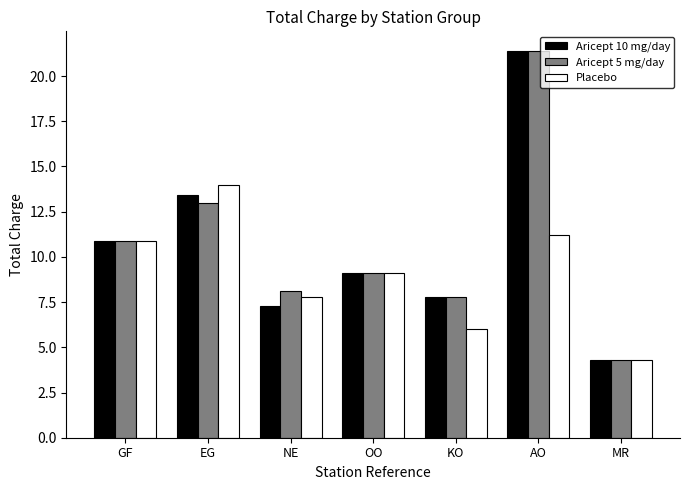

Rank the categories by Aricept 10 mg/day value from lowest to highest.

MR, NE, KO, OO, GF, EG, AO